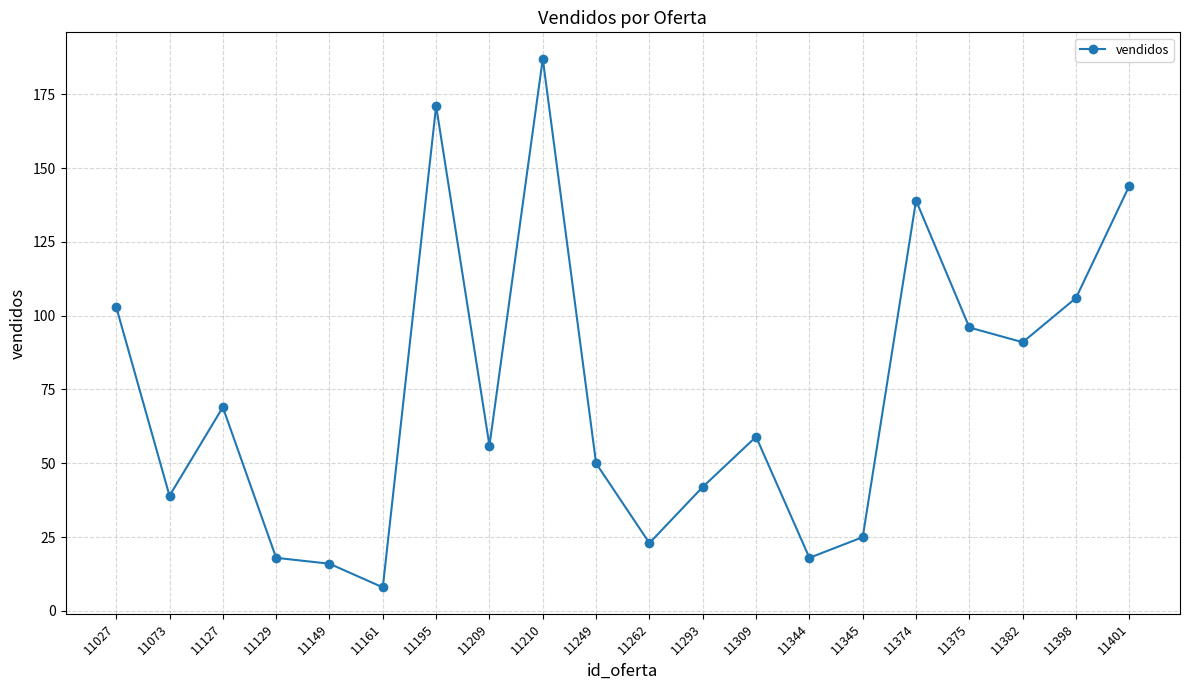

What is the ratio of the value at 11129 to the value at 11374?

0.1